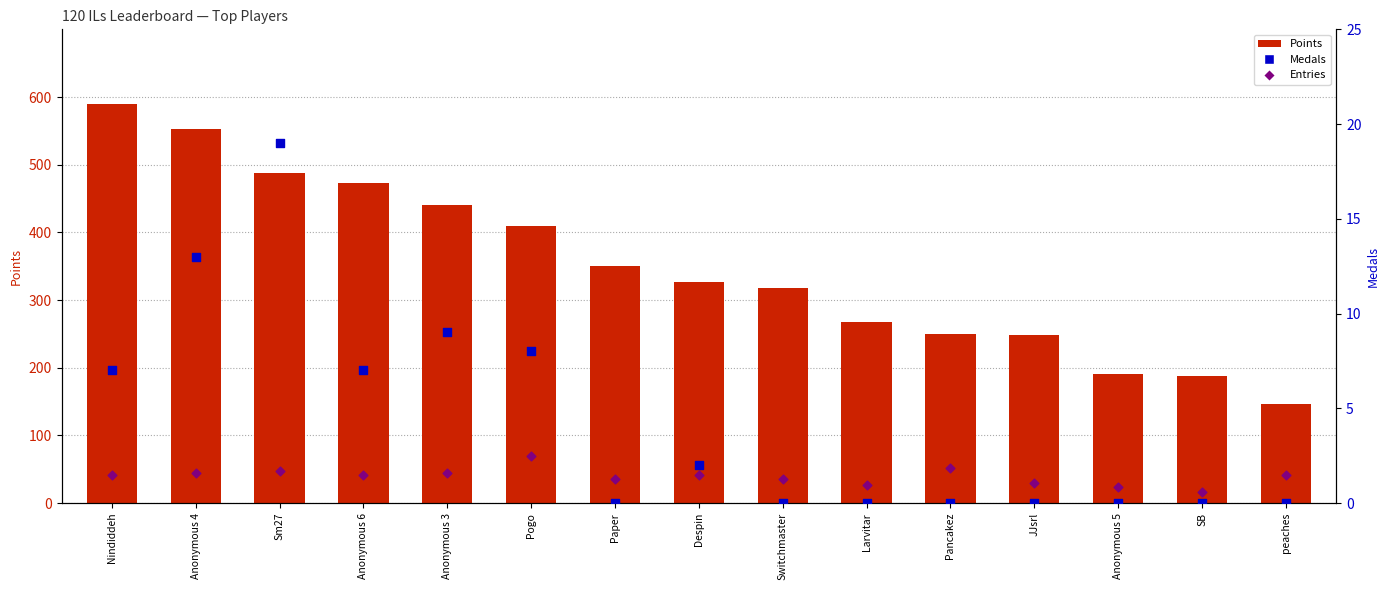

At how many categories does at least one series exceed 454?

4